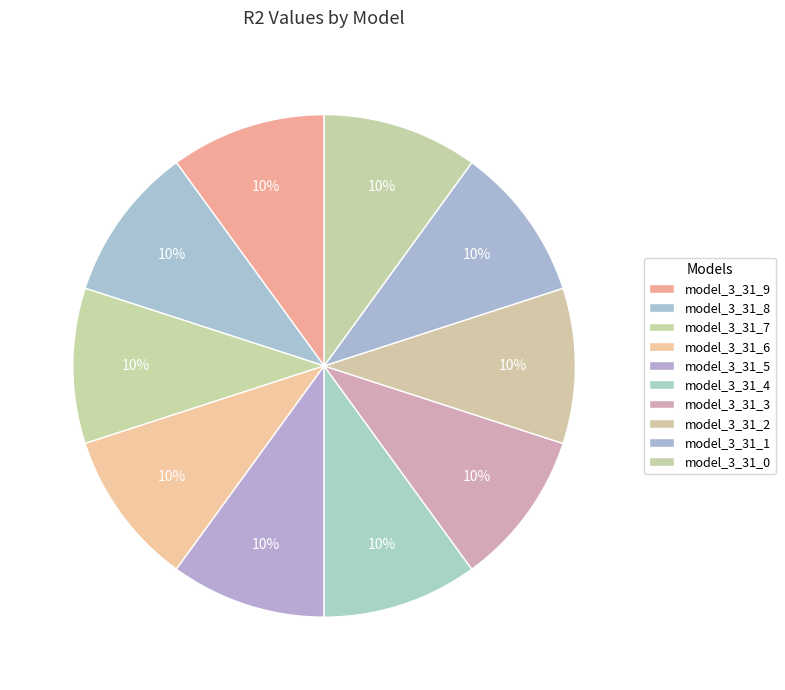

The model_3_31_4 slice represents 10% of the pie. True or false?

True